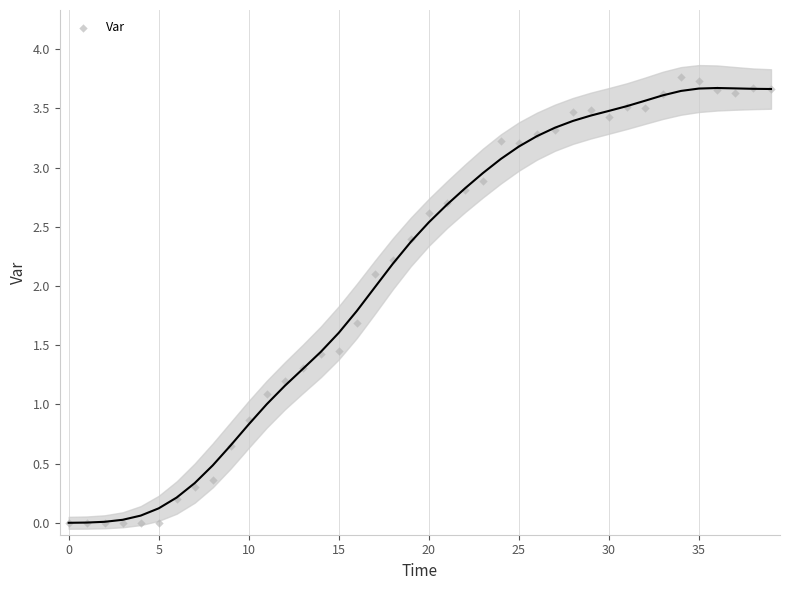

What Y value in the scatter plot is closest to 1?

1.1